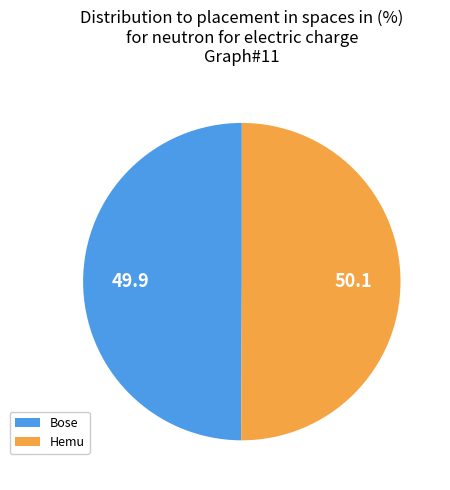

How many slices are in this pie chart?

2